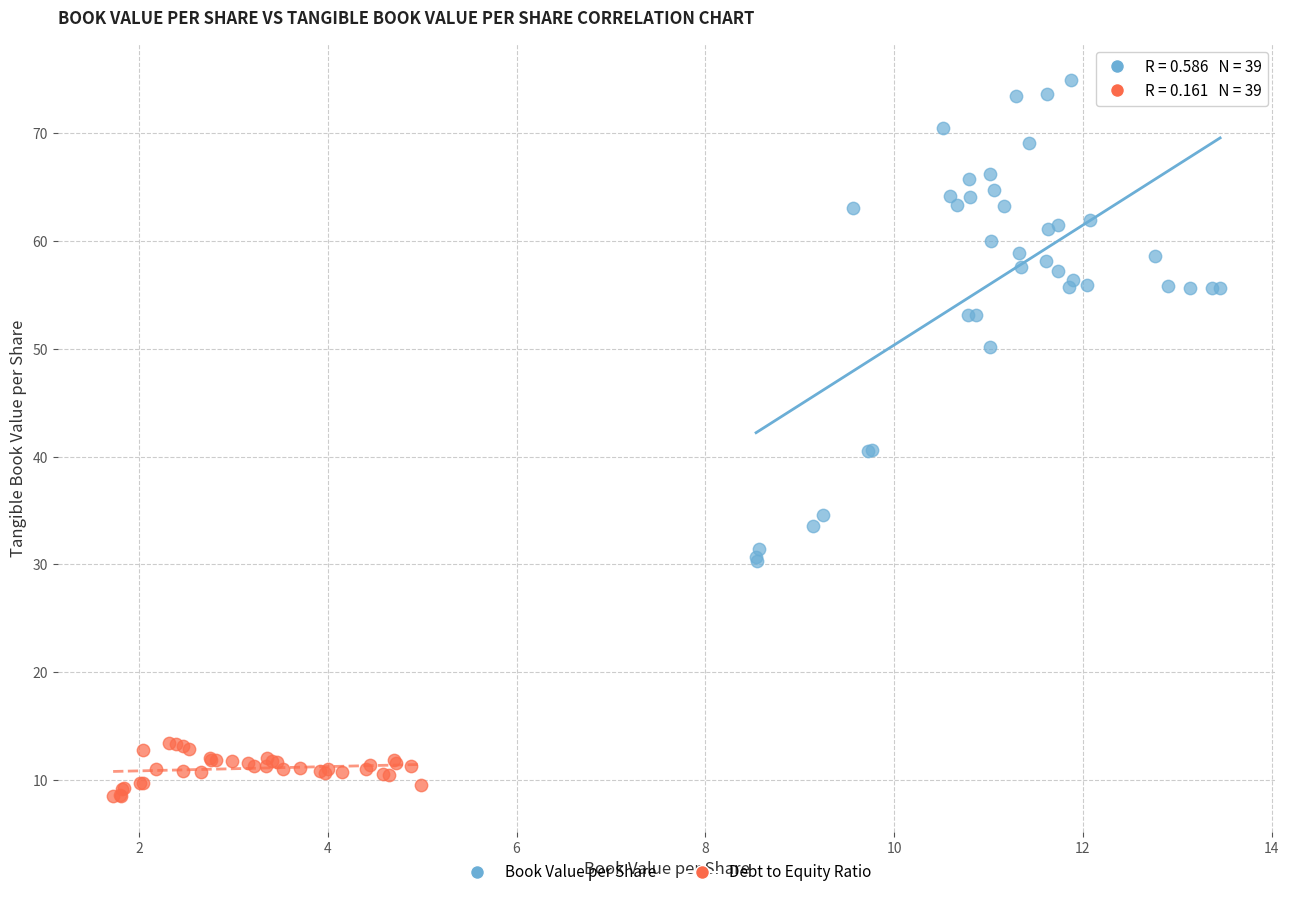

Which series contains the highest Y value?

Book Value per Share